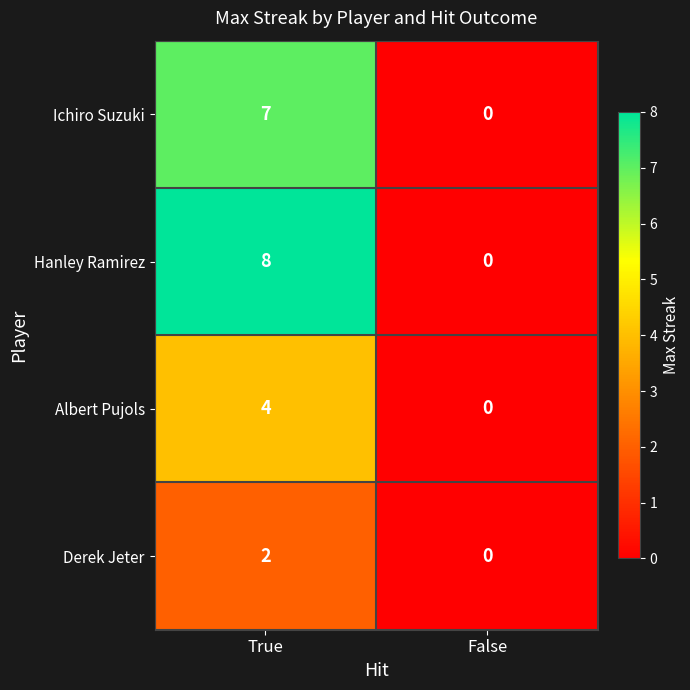

What is the average value of the Hanley Ramirez series?

4